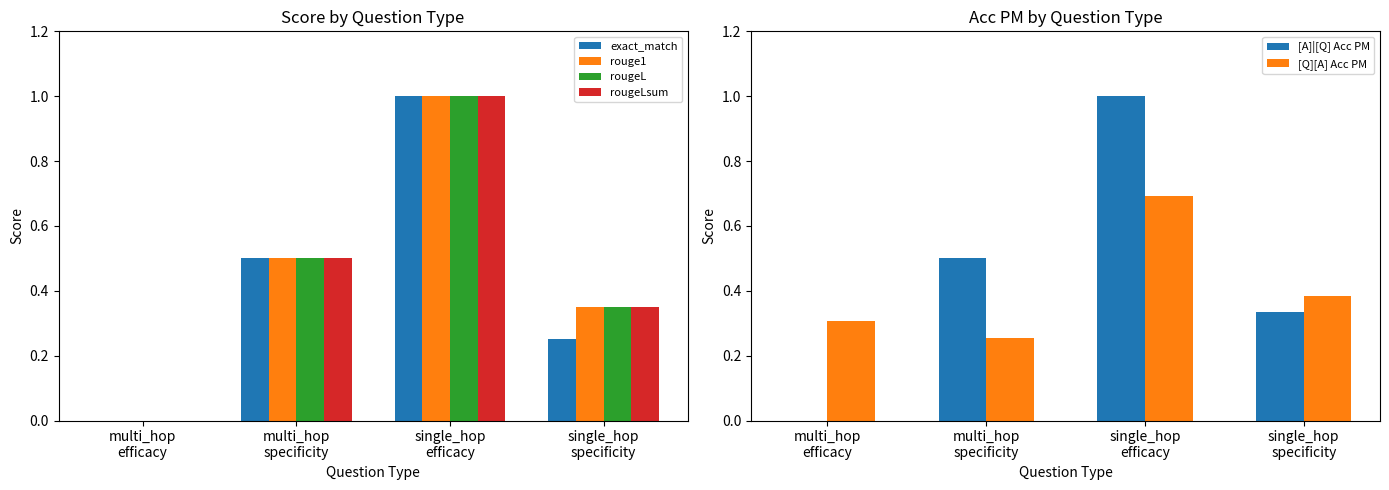

The rougeL series shows 0.3 at single_hop
specificity. True or false?

True